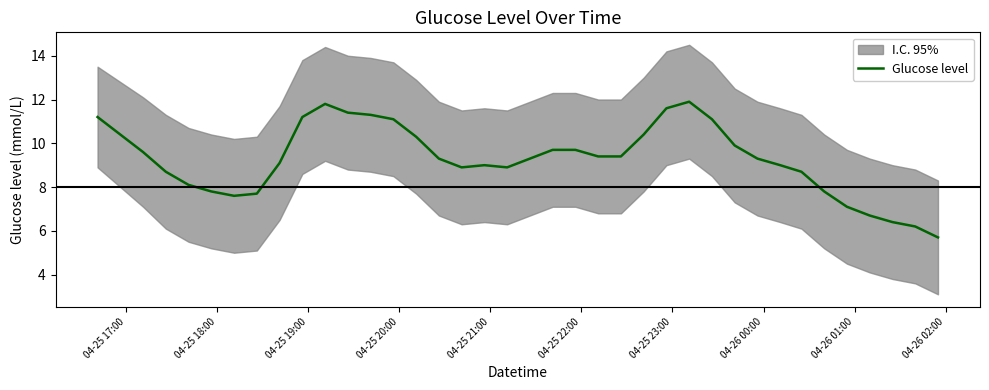

What is the minimum value for Glucose level?

5.7